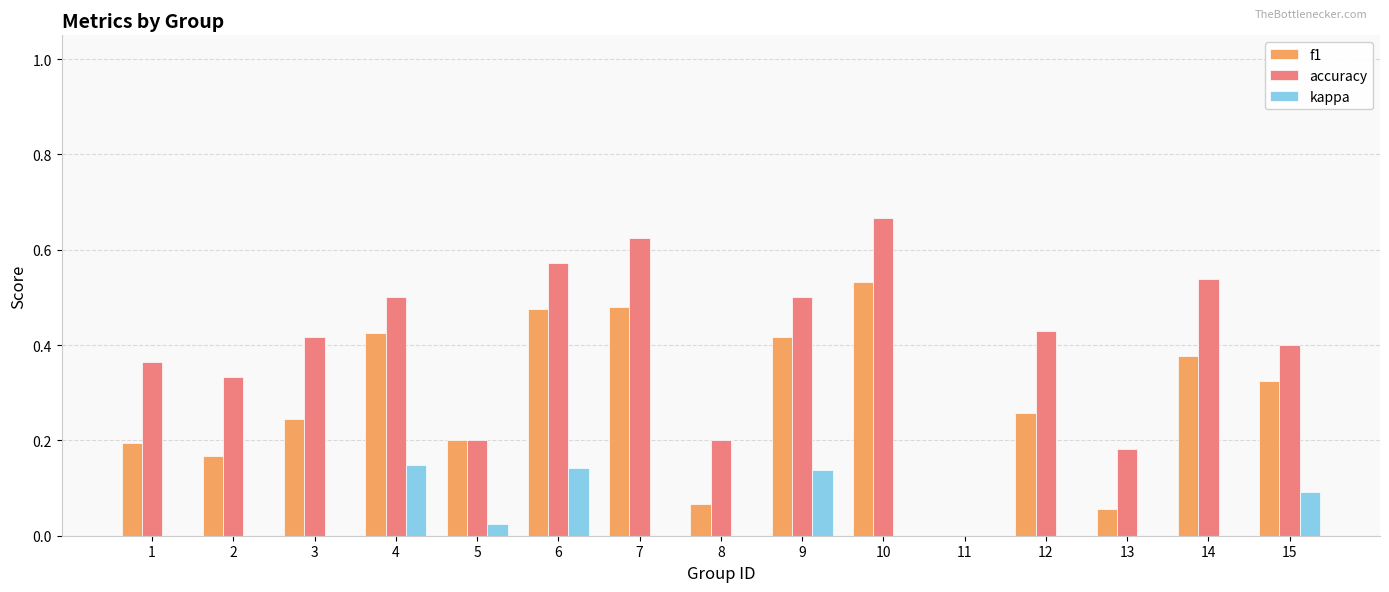

Which series has the largest total across all categories?

accuracy